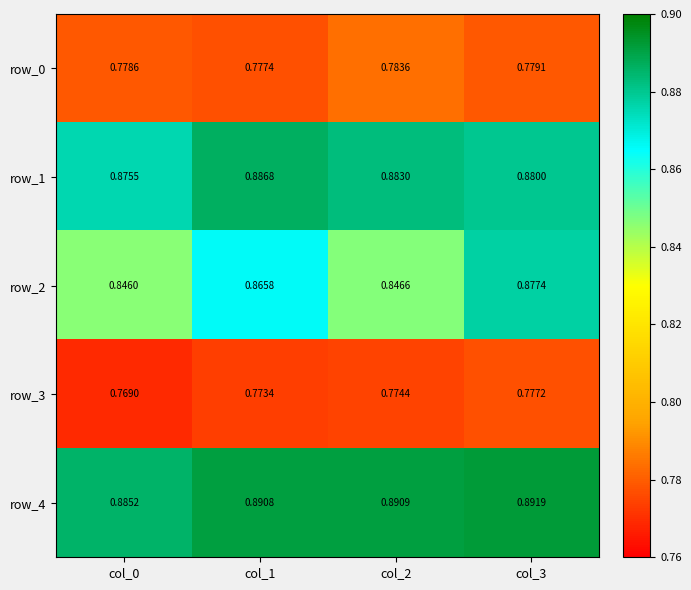

Which series has the largest total across all categories?

row_4